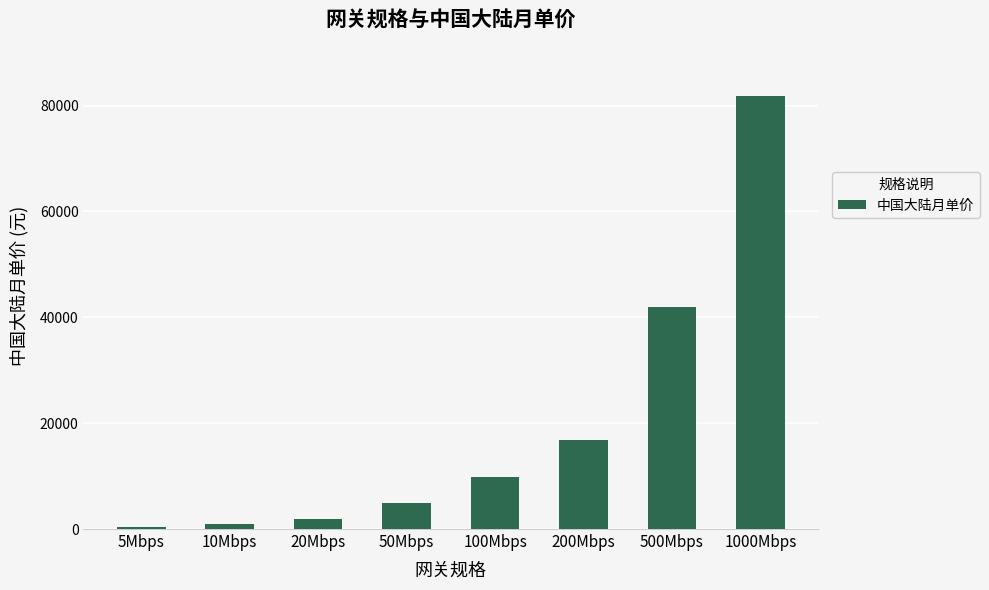

What position from the left is 200Mbps?

6